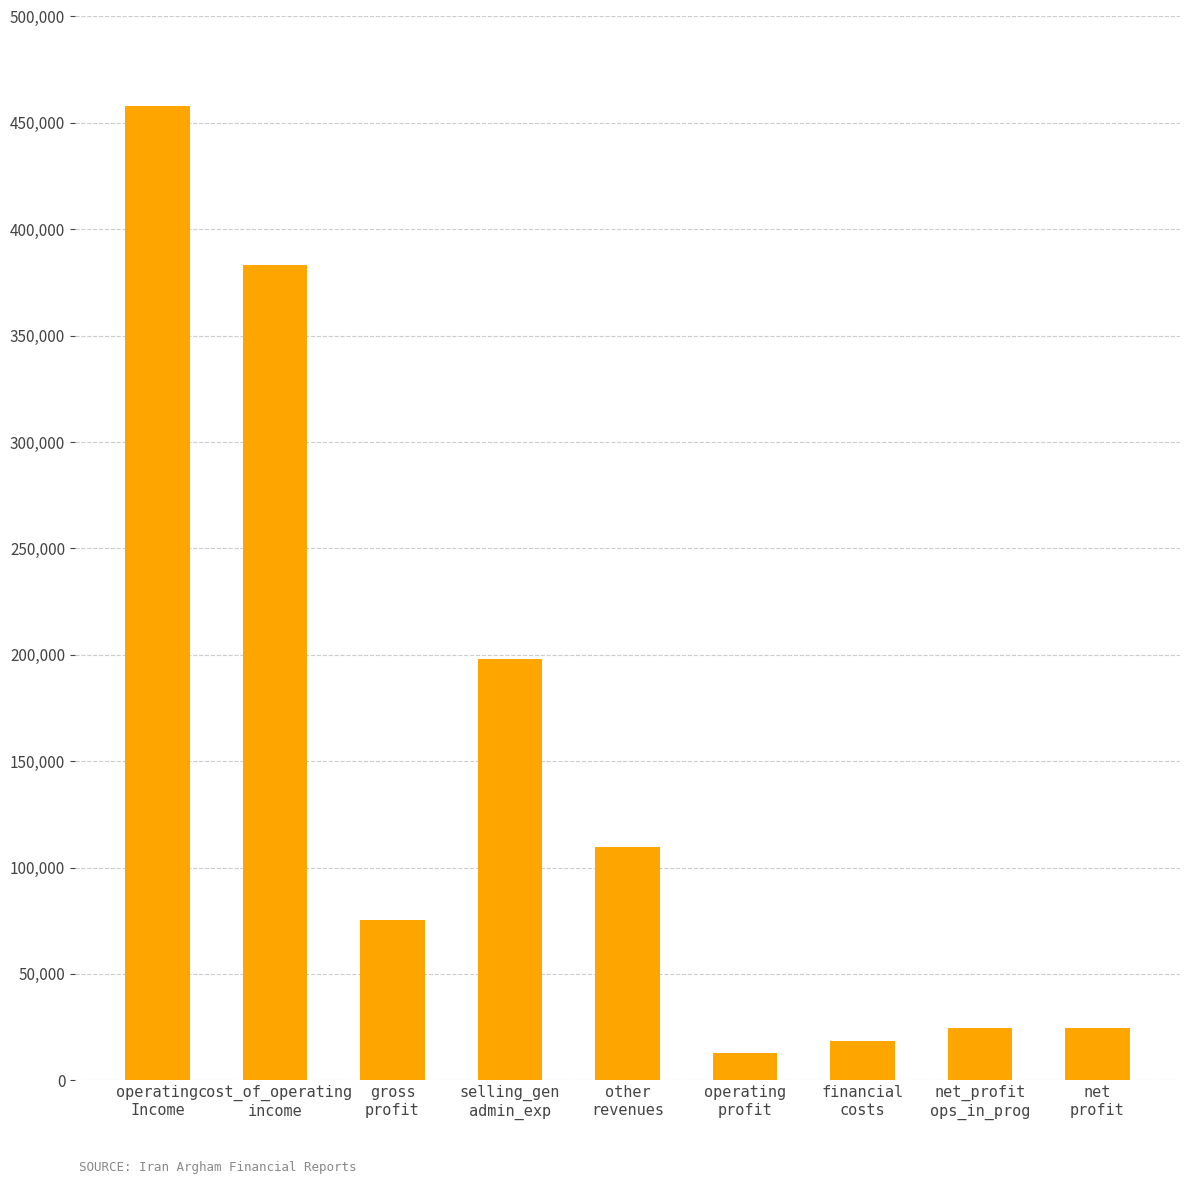

What is the sum of the values at operating
Income and financial
costs?

476612